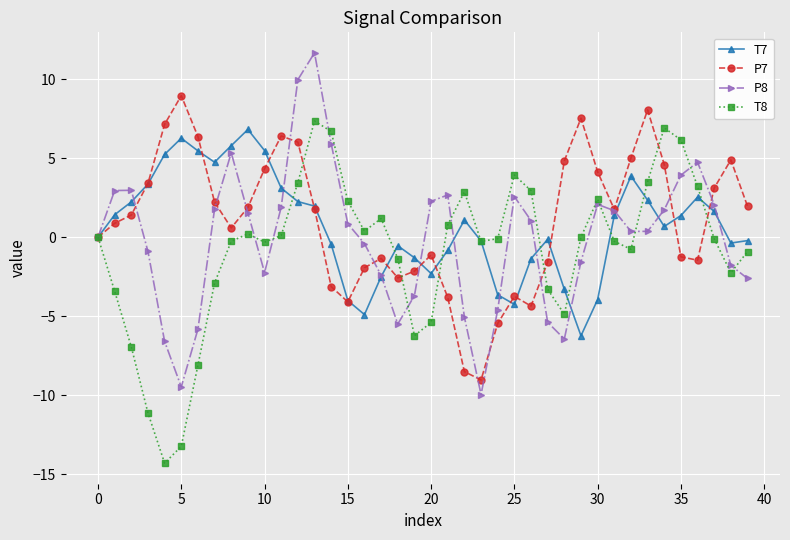

True or false: T8 has more than 1 points higher than both neighbors.

True